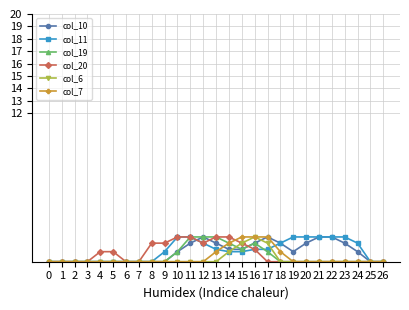

What is the sum of all col_11 values?

23.9